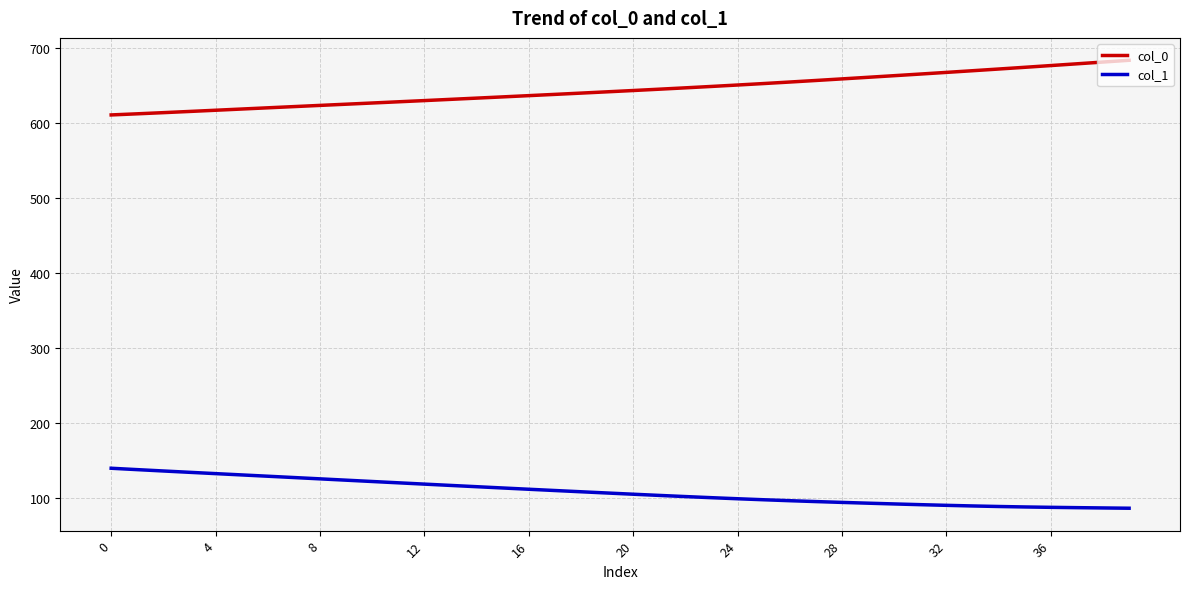

Which series has the largest total across all categories?

col_0